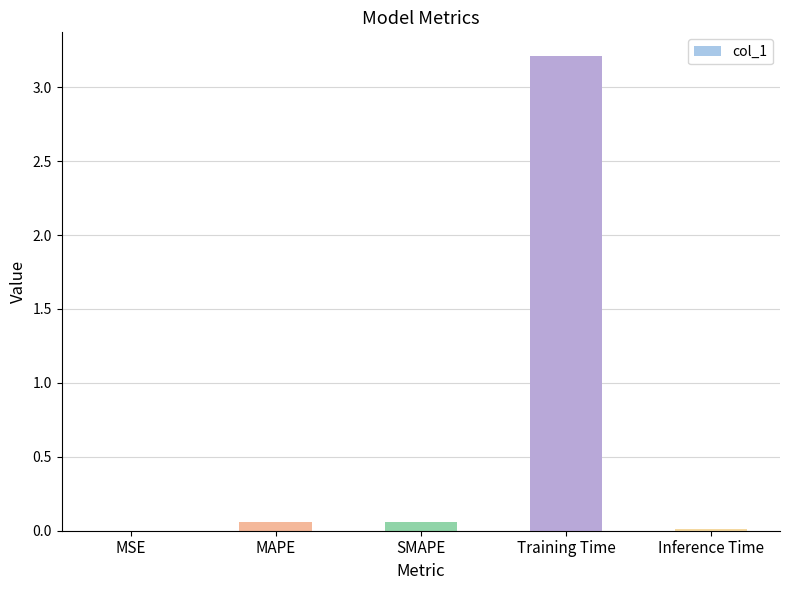

The value at Training Time is 3.2. True or false?

True